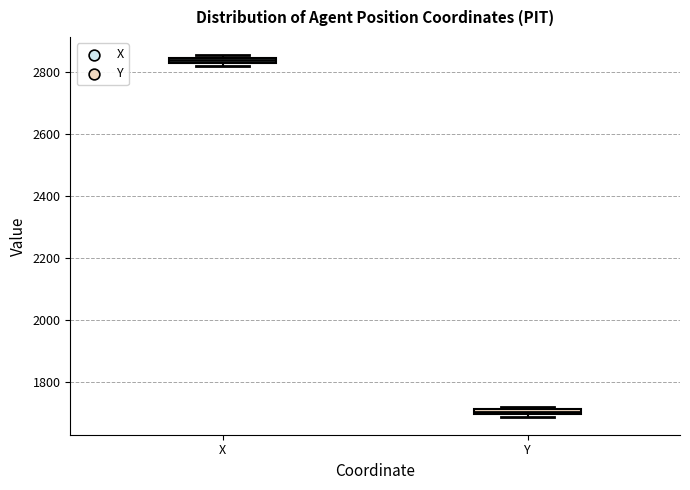

Where is the lower edge of the box for X on the y-axis? The values are not printed on the chart, so give them approximately, as read against the axis.

2820